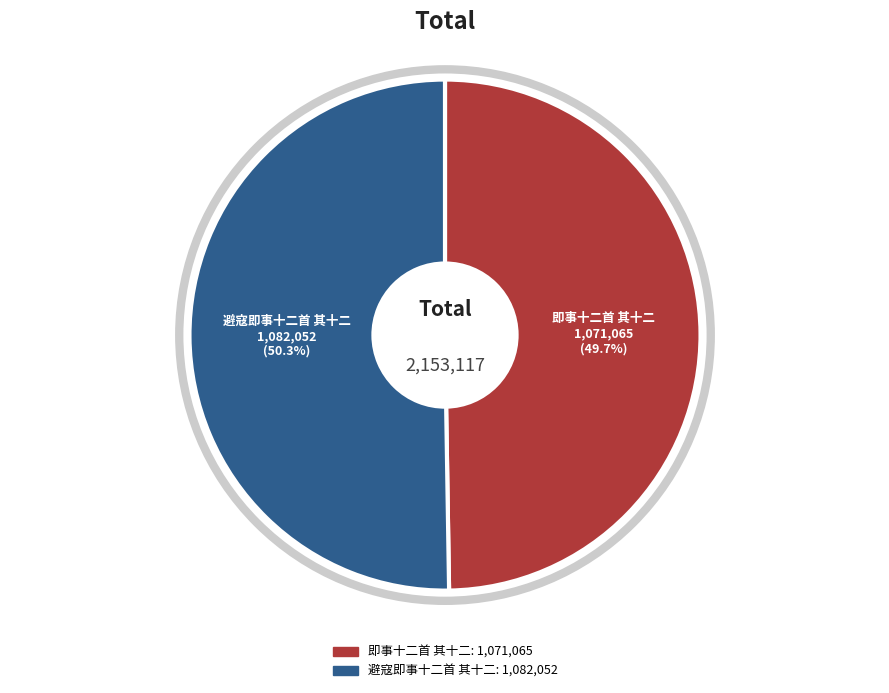

True or false: 避寇即事十二首 其十二 accounts for 63% of the total.

False